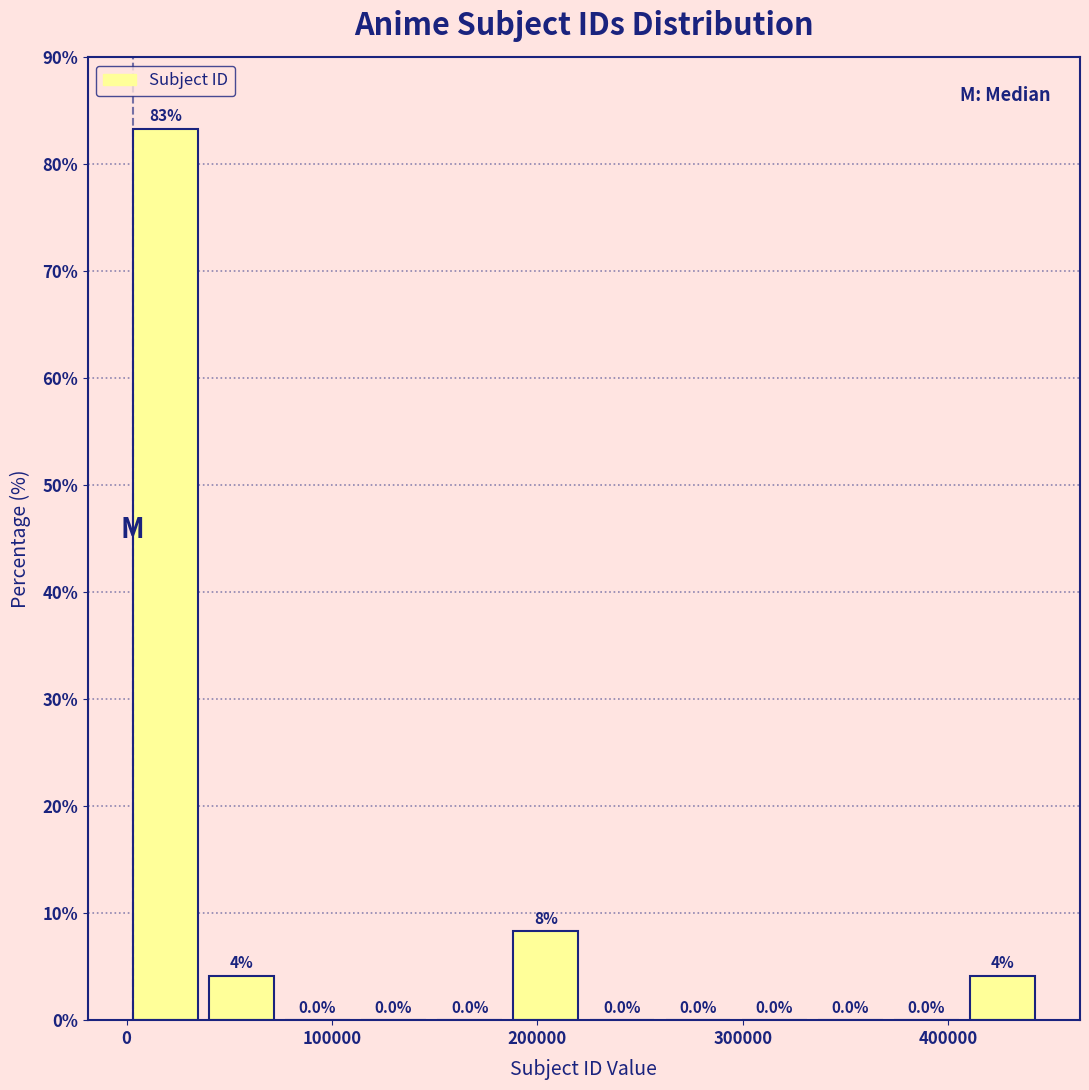

Around what value on the x-axis is the tallest bar? Give the approximate position of its centre, as read against the axis.

20000